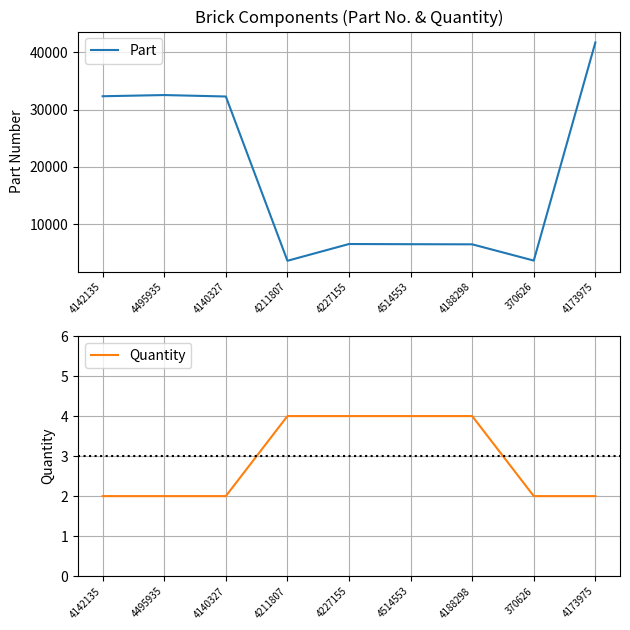

What is the difference between the highest and lowest values at 4173975?

41676